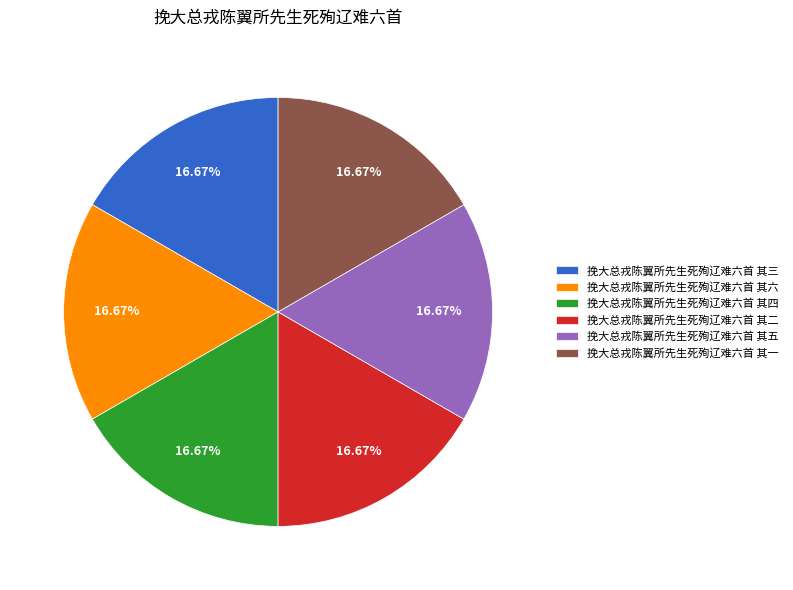

What percentage is NOT represented by 挽大总戎陈翼所先生死殉辽难六首 其六?

83.3%